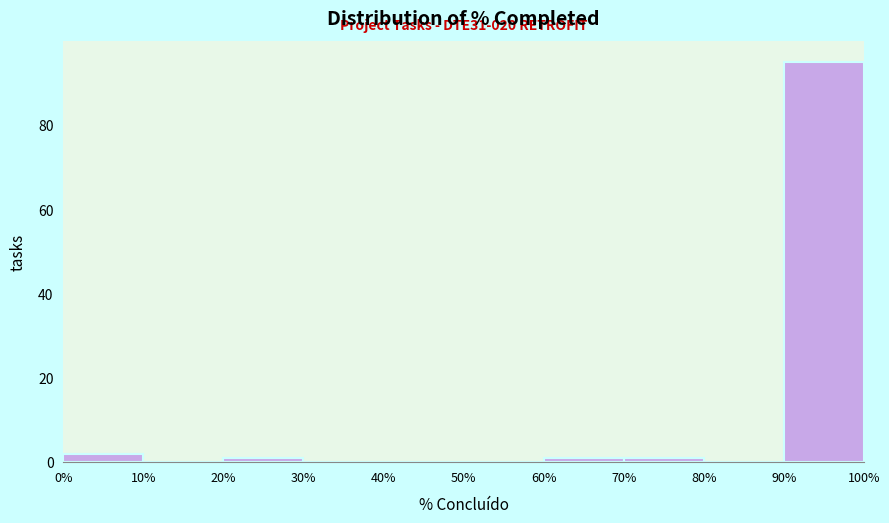

Which range on the x-axis has the tallest bar?

90% to 100%